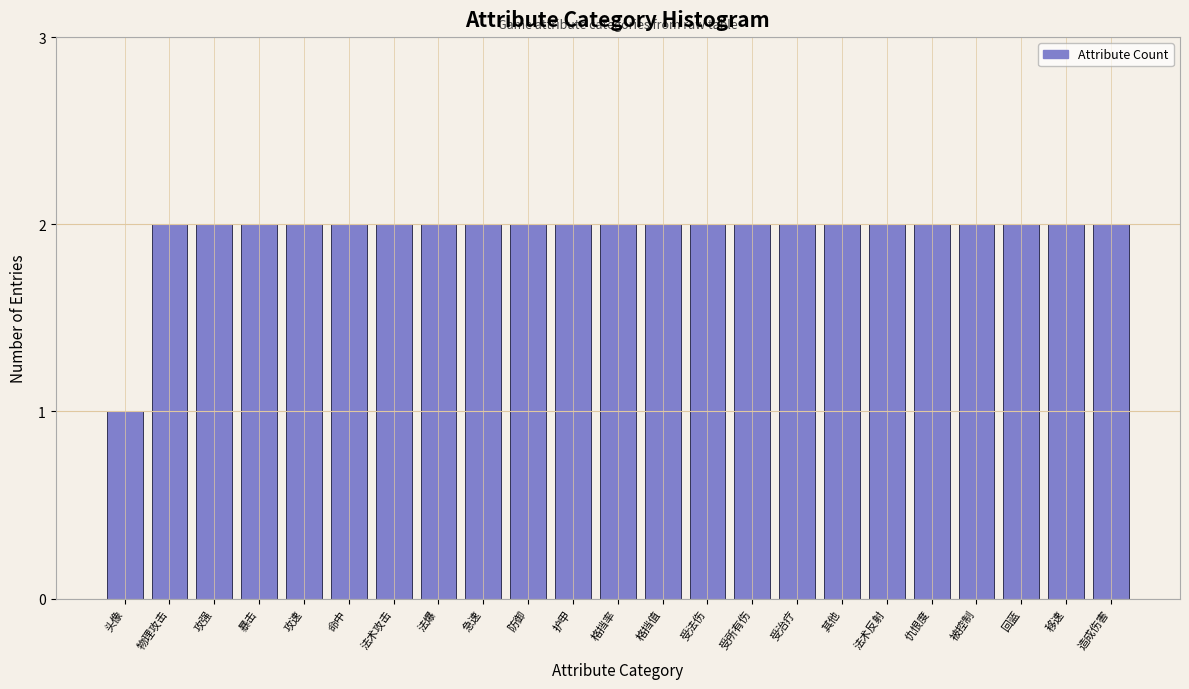

Reading right to left, extract all data points from this chart.

2	2	2	2	2	2	2	2	2	2	2	2	2	2	2	2	2	2	2	2	2	2	1